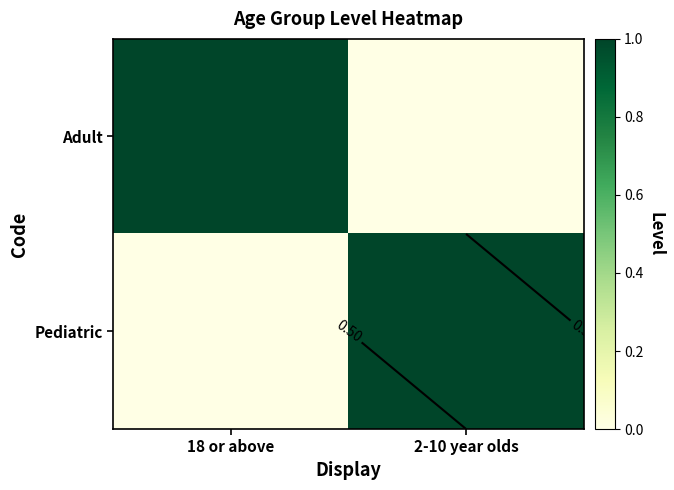

The value of Pediatric at 18 or above is 1. True or false?

False